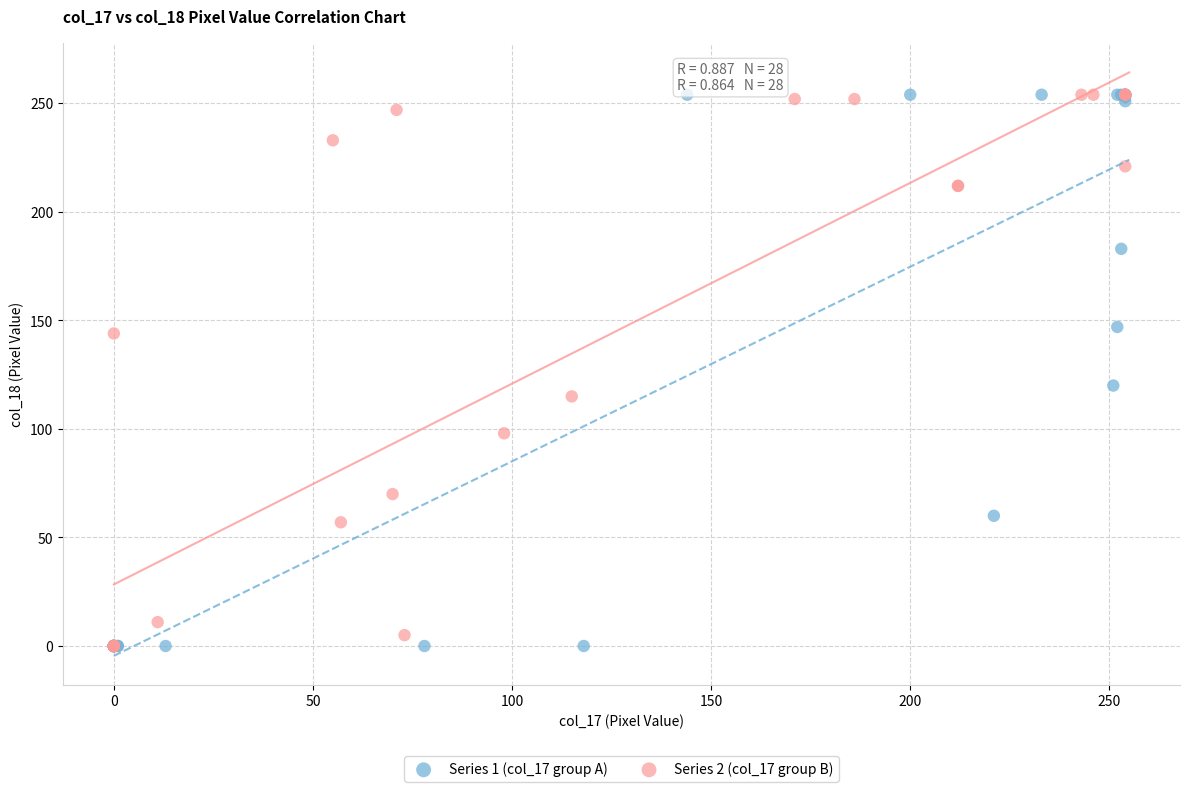

What are all the series names shown in the legend?

Series 1 (col_17 group A), Series 2 (col_17 group B)